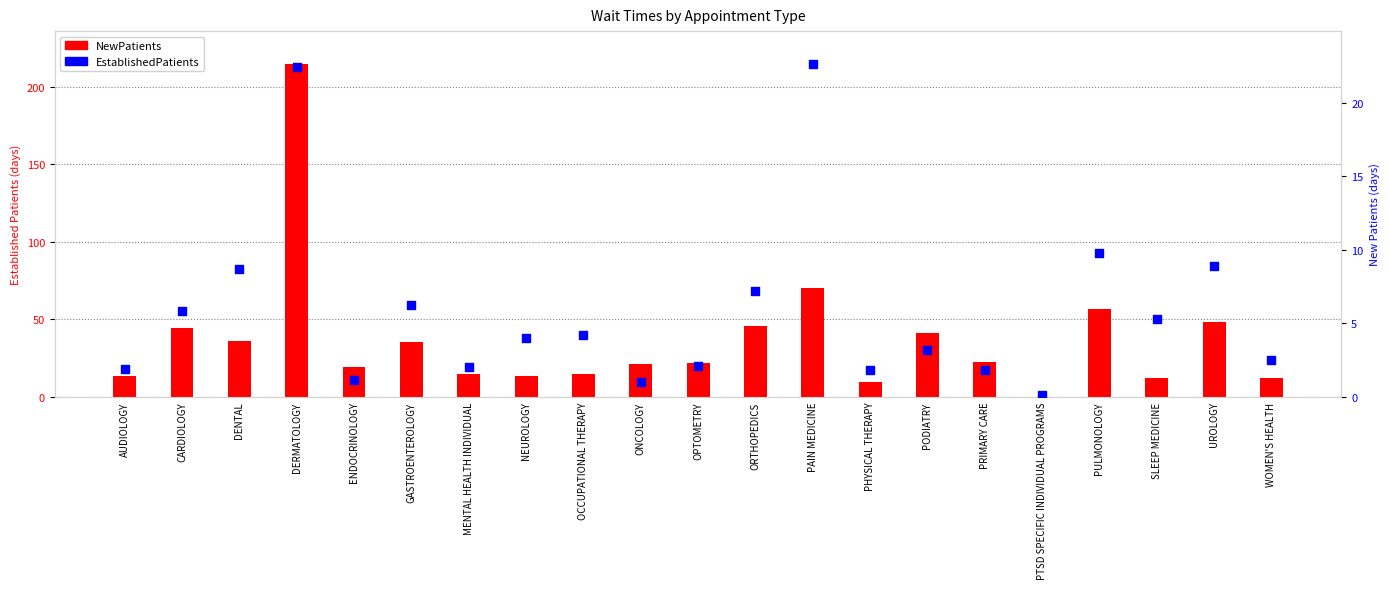

At how many categories does at least one series exceed 148?

1